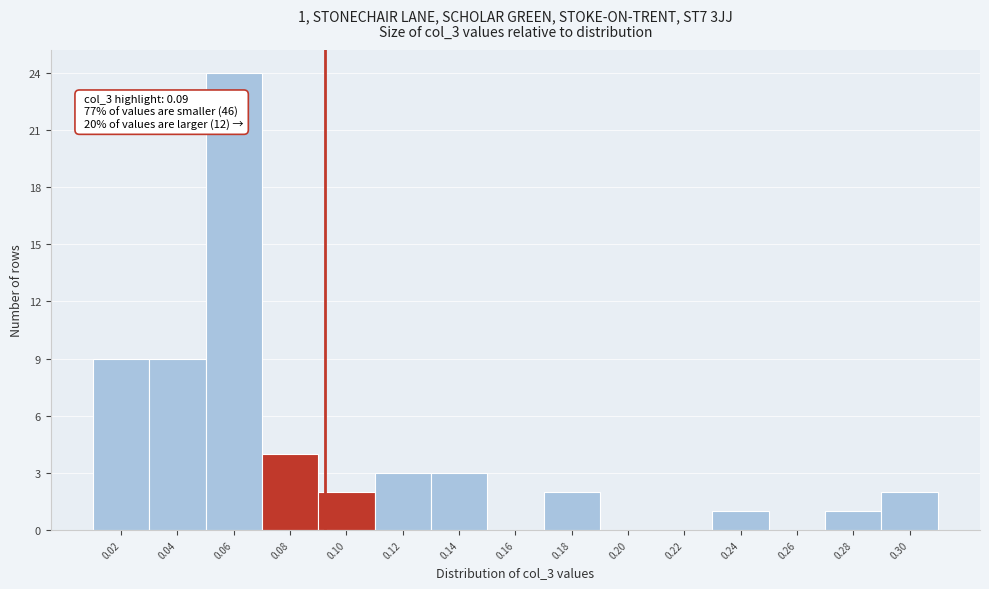

Reading right to left, transcribe all the data shown in this chart.

0.30=2	0.28=1	0.26=0	0.24=1	0.22=0	0.20=0	0.18=2	0.16=0	0.14=3	0.12=3	0.10=2	0.08=4	0.06=24	0.04=9	0.02=9